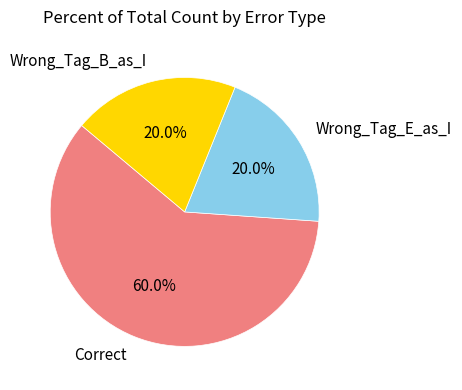

True or false: Correct accounts for 60% of the total.

True